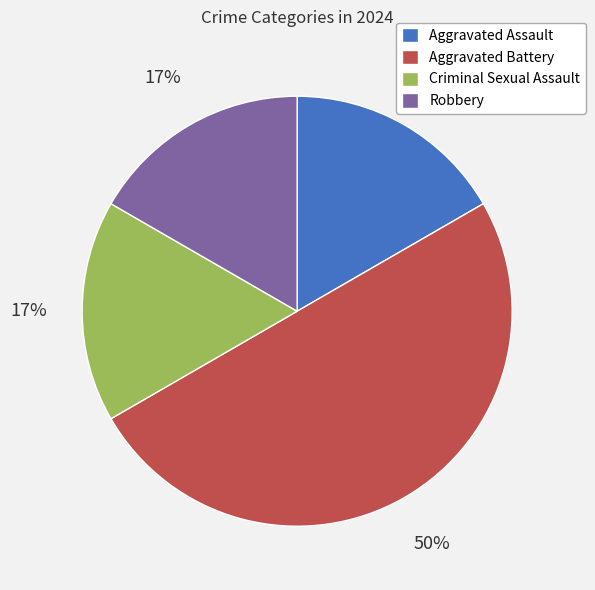

True or false: Robbery accounts for 7% of the total.

False